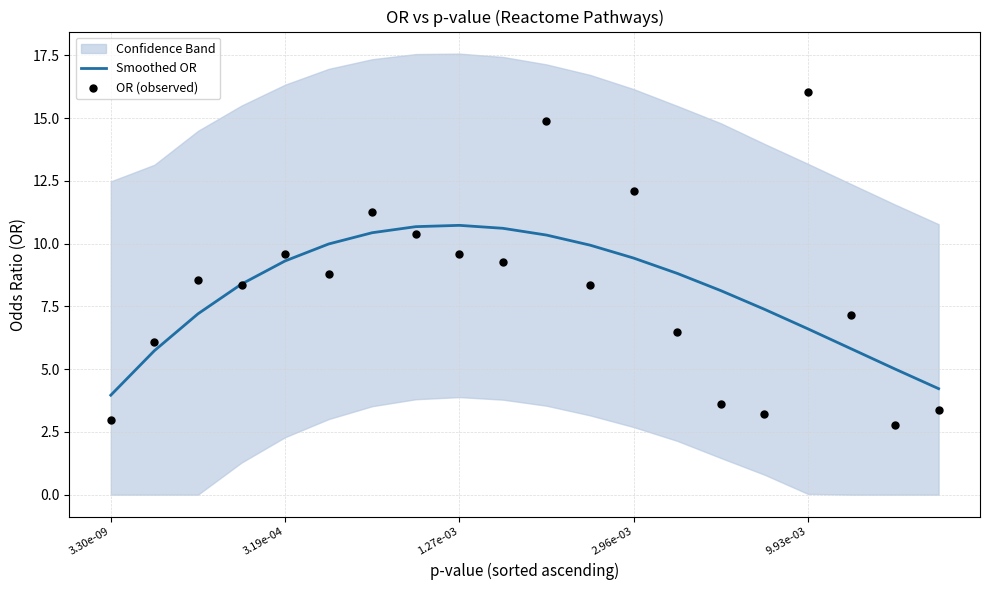

Which series has the largest Y range (max minus min)?

OR (observed)